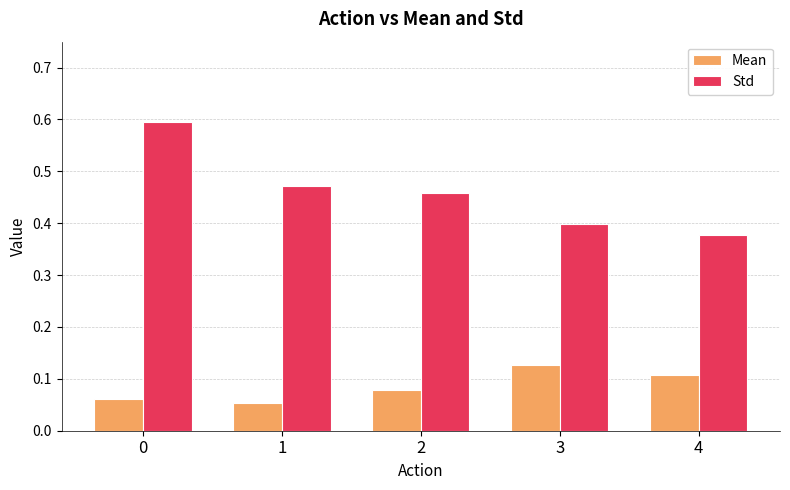

Which series has the largest total across all categories?

Std